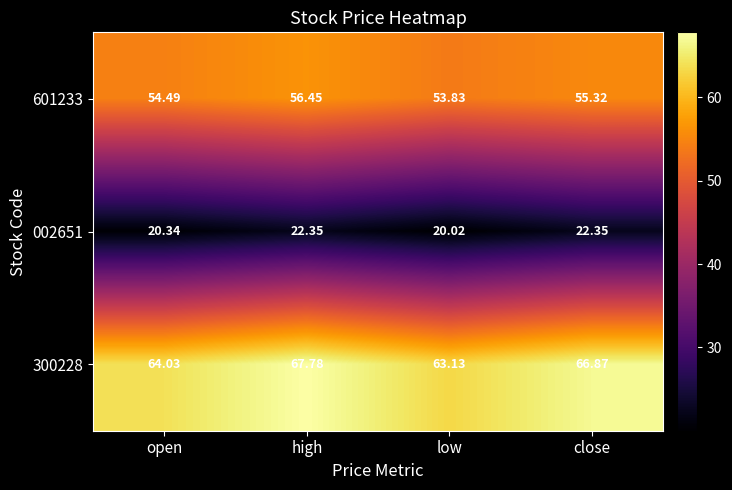

Which series changed the most between high and close?

601233